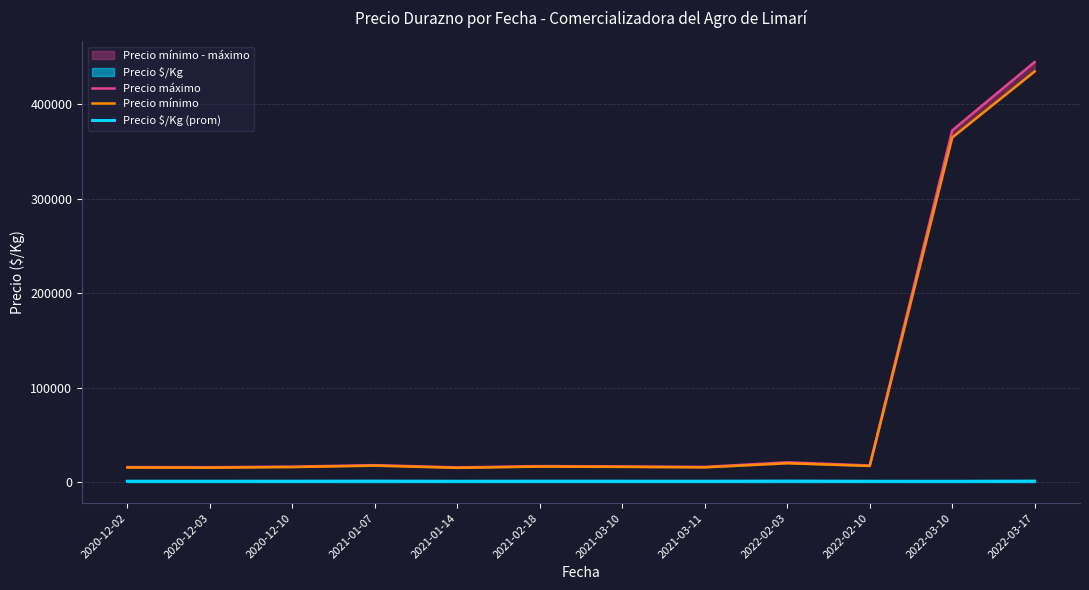

Where is Precio máximo nearest to the value 230333?

2022-03-10